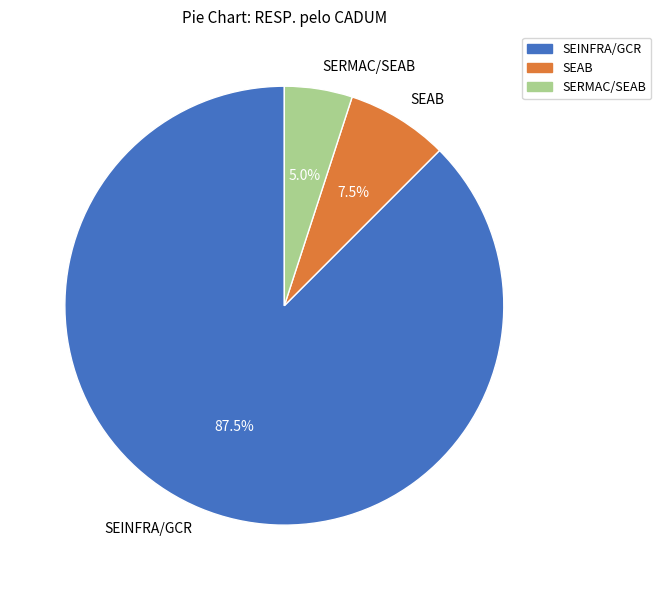

Which slice is the smallest?

SERMAC/SEAB